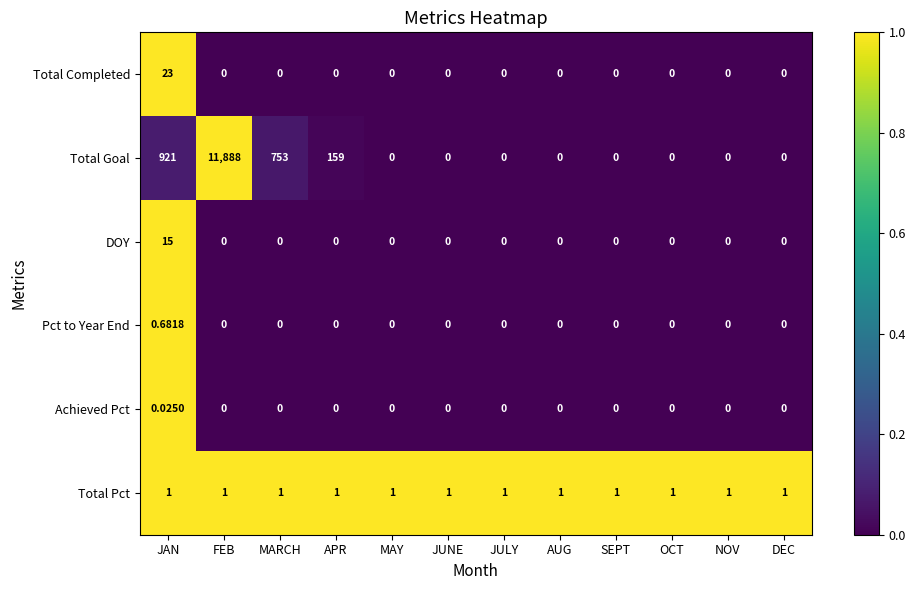

List the series in order of their peak value, lowest first.

Achieved Pct, Pct to Year End, Total Pct, DOY, Total Completed, Total Goal